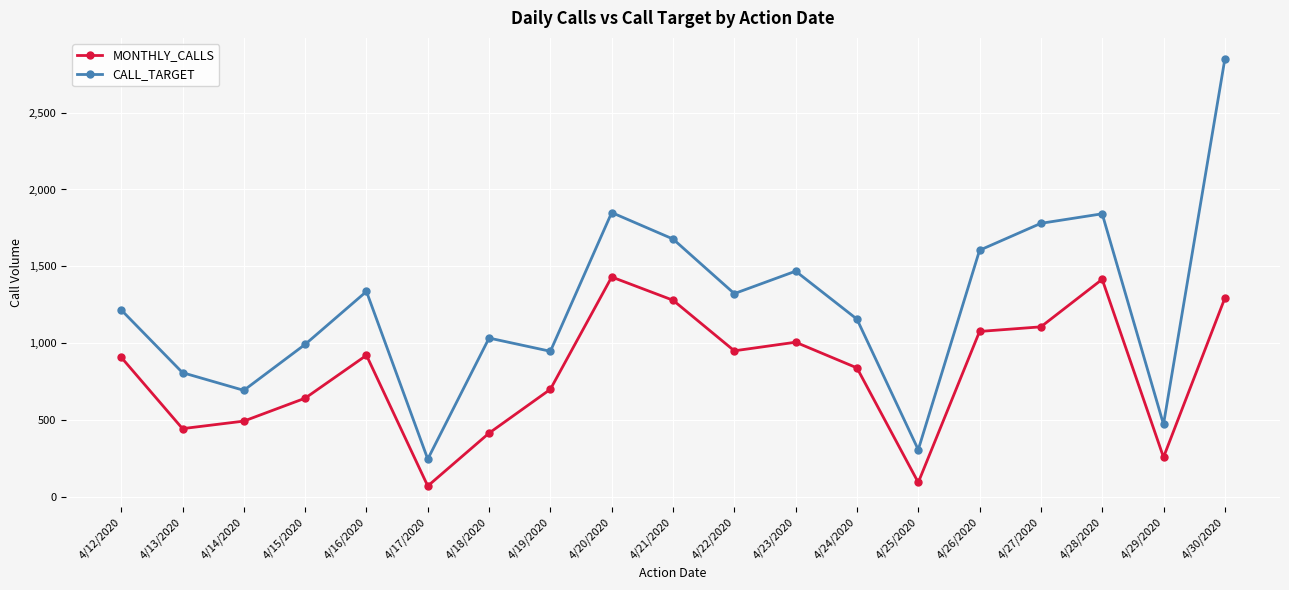

What is the difference between the highest and lowest values at 4/15/2020?

350